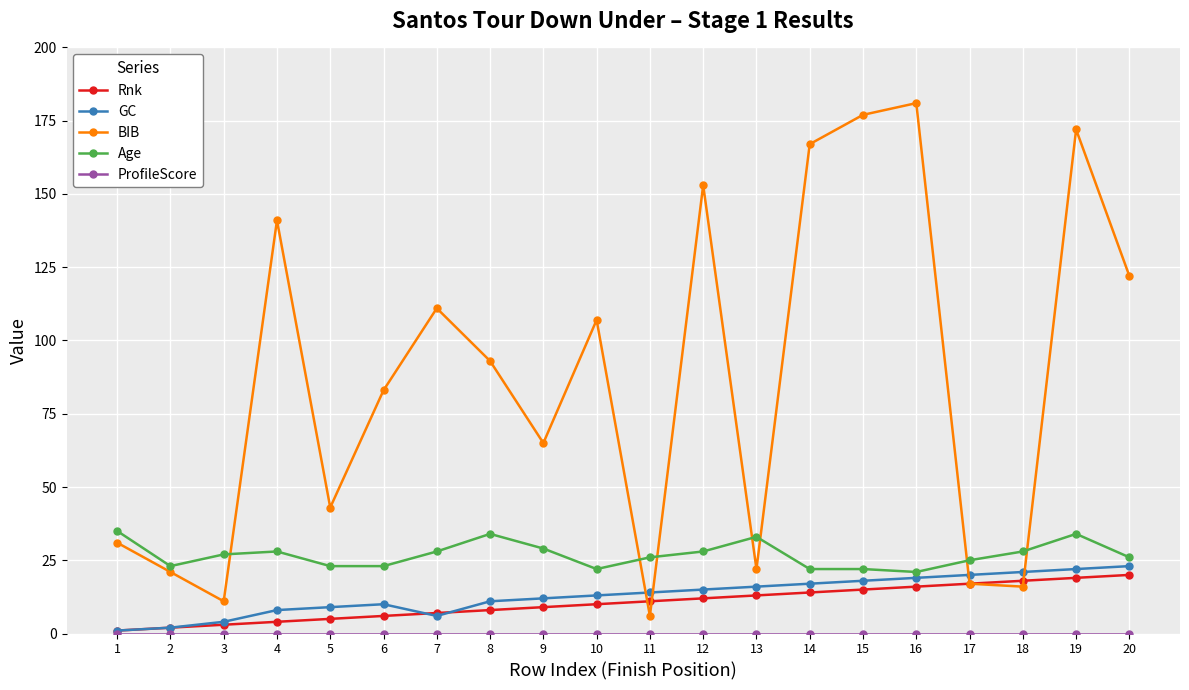

True or false: GC has more than 0 points higher than both neighbors.

True